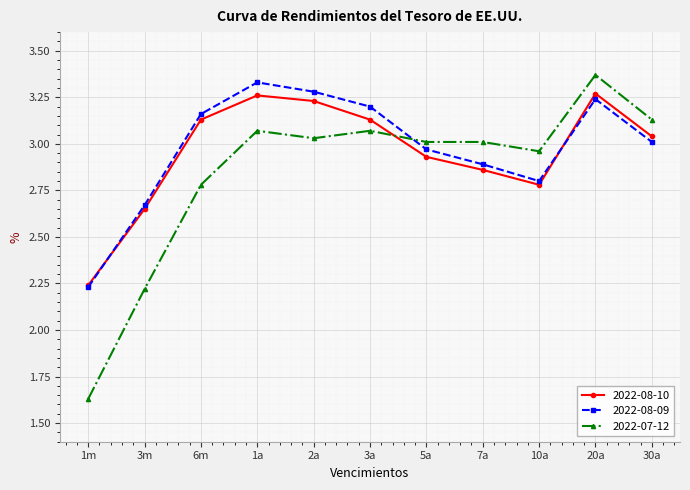

What is the sum of the 2022-08-09 values at 1a and 30a?

6.3